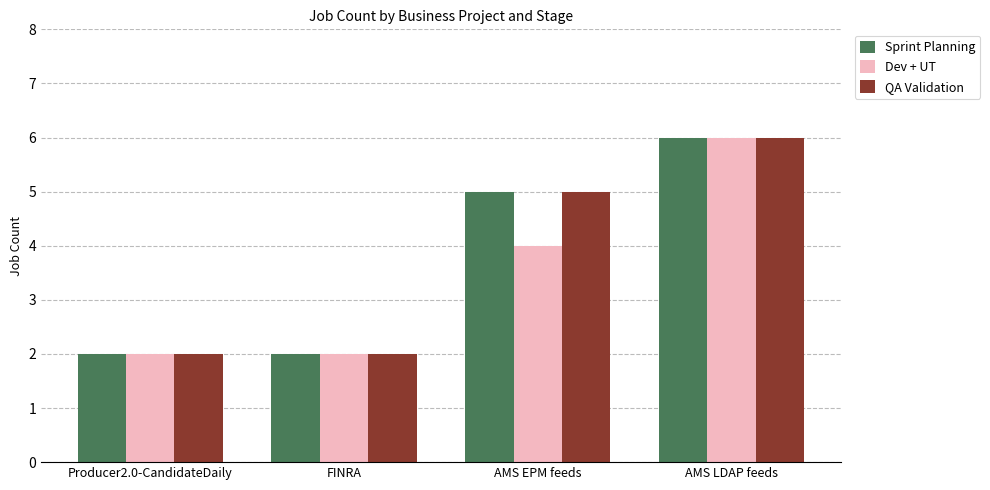

Is it true that Dev + UT equals 9 at AMS LDAP feeds?

False